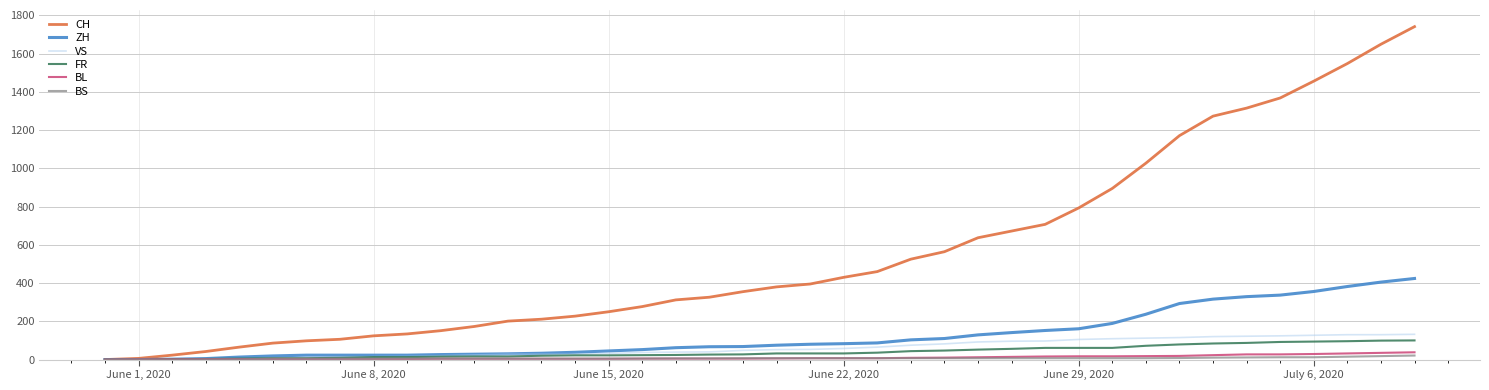

Which series has the largest range (max minus min)?

CH